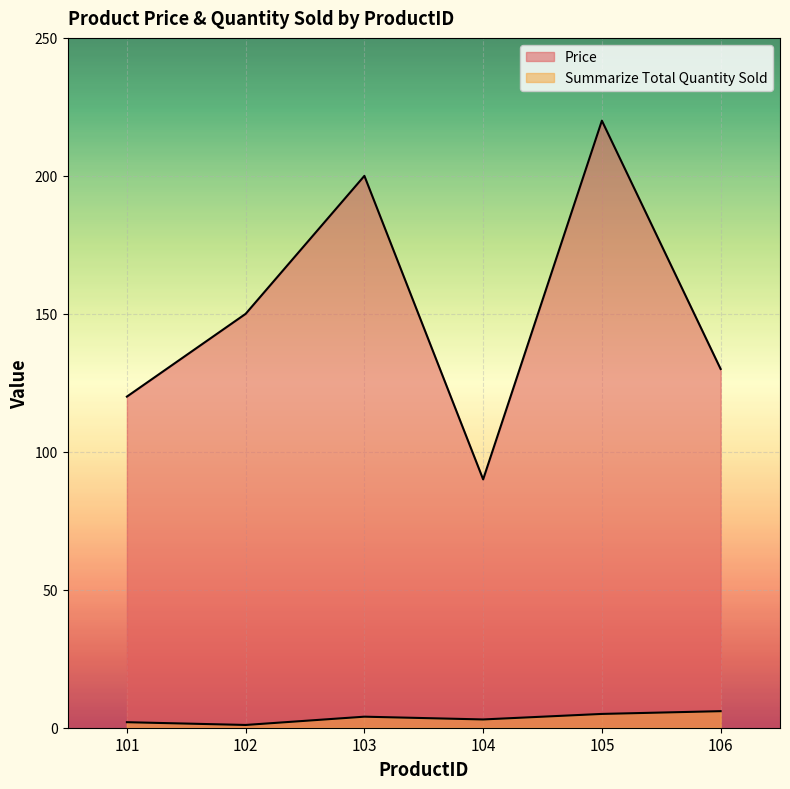

At which category does Summarize Total Quantity Sold reach its first local peak?

103